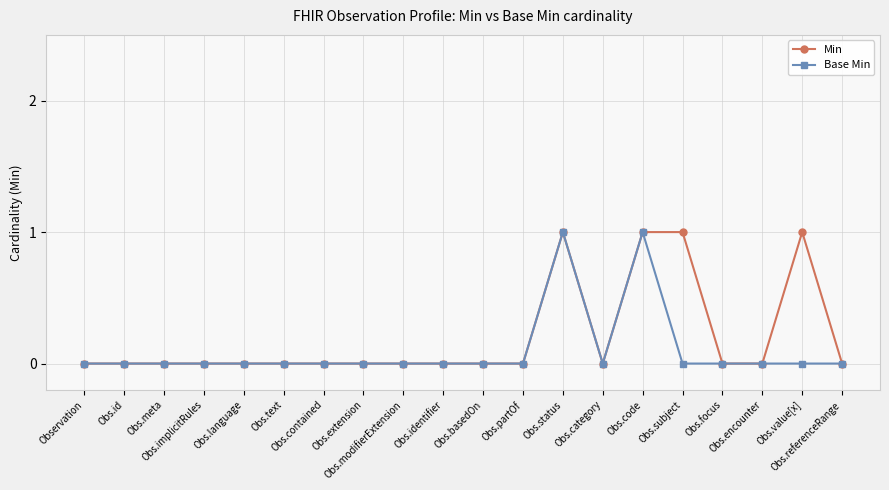

True or false: Min has more than 1 points higher than both neighbors.

True